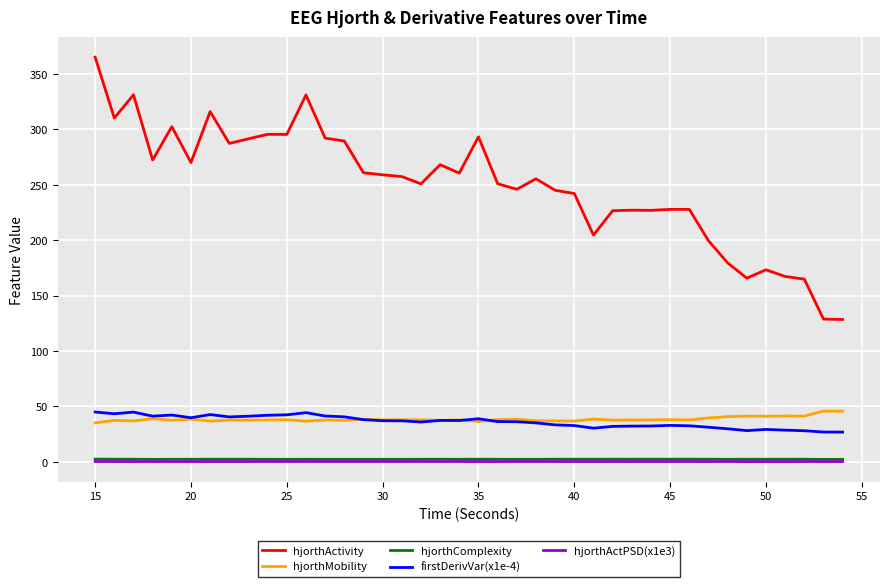

Which series has the largest total across all categories?

hjorthActivity